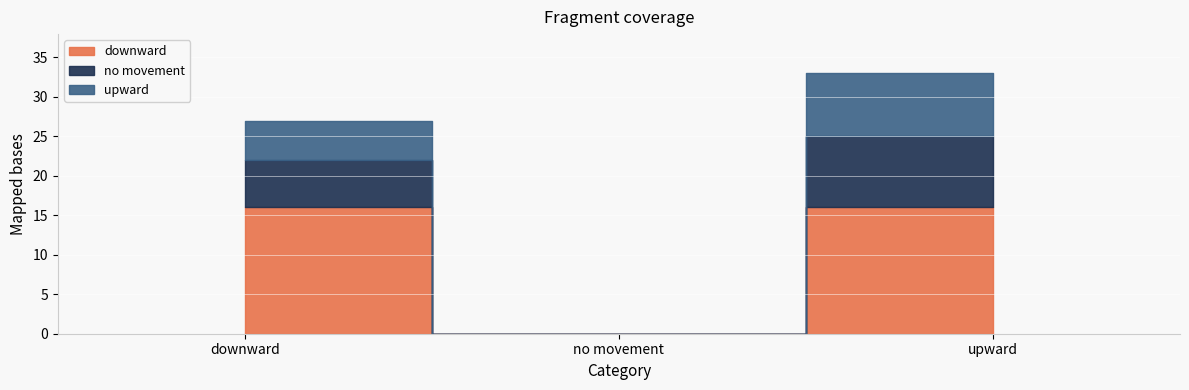

What is the difference between the highest and lowest values at upward?

8